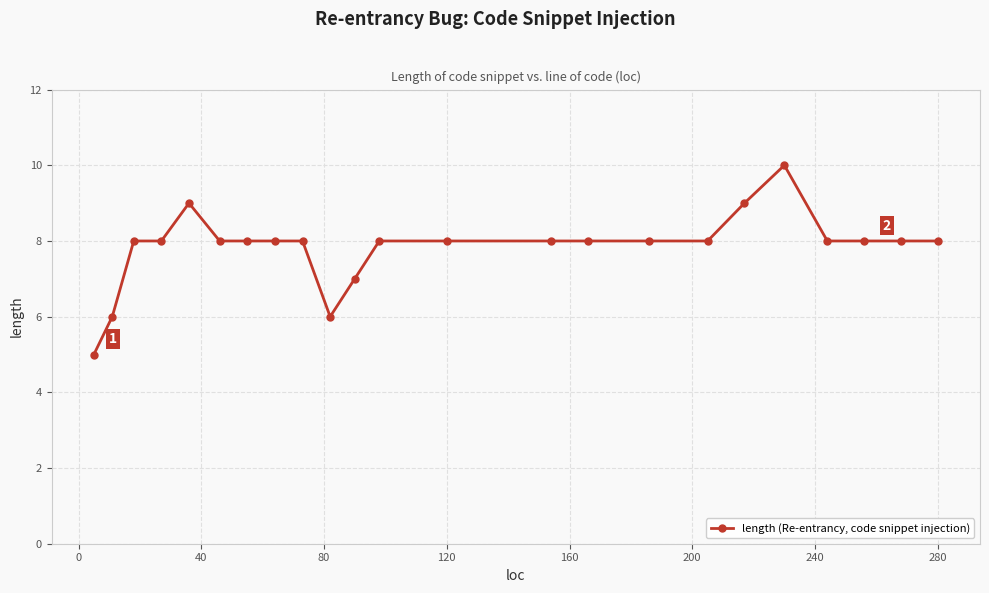

True or false: there are more than 0 points higher than both neighbors.

True